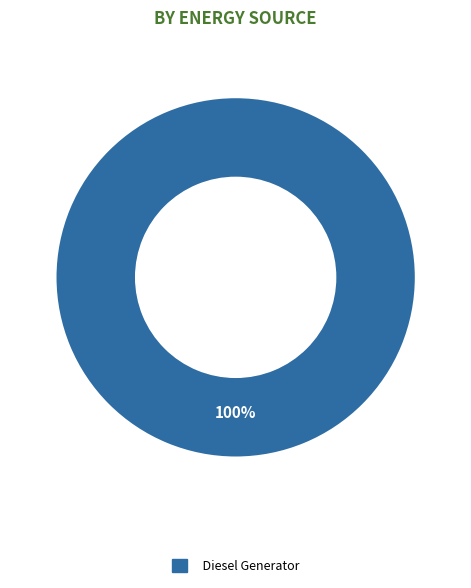

To the nearest percent, what percentage of the pie is Diesel Generator?

100%